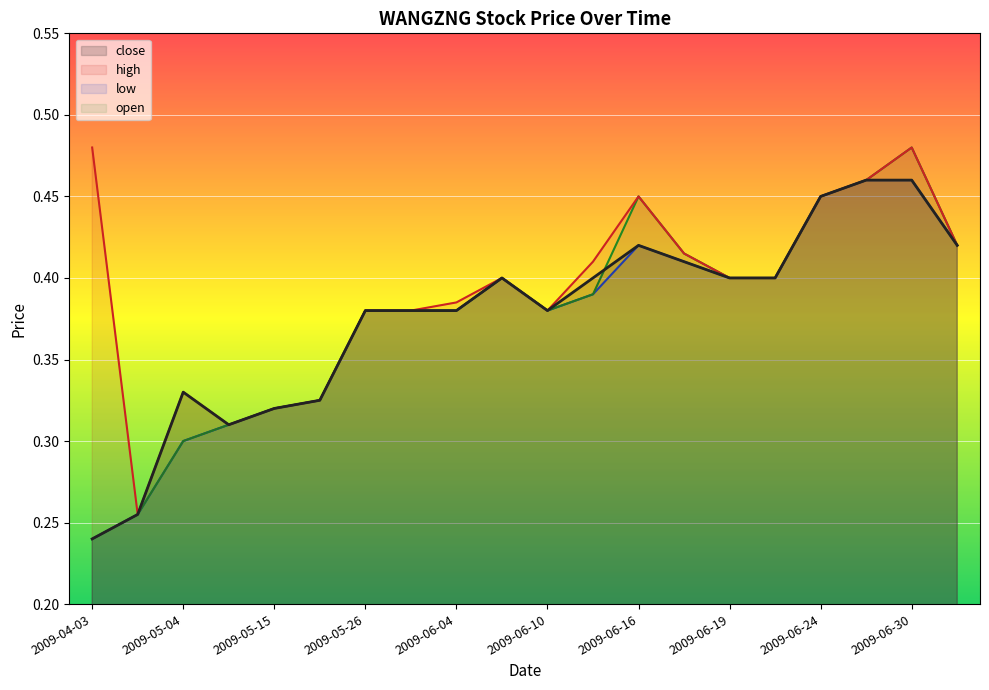

List the series in order of their peak value, highest first.

high, open, close, low